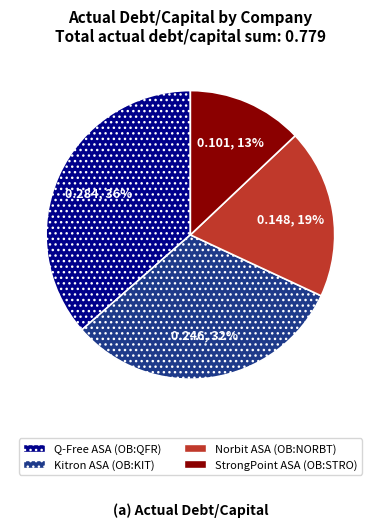

Is the sum of Norbit ASA (OB:NORBT) and StrongPoint ASA (OB:STRO) greater than half?

No